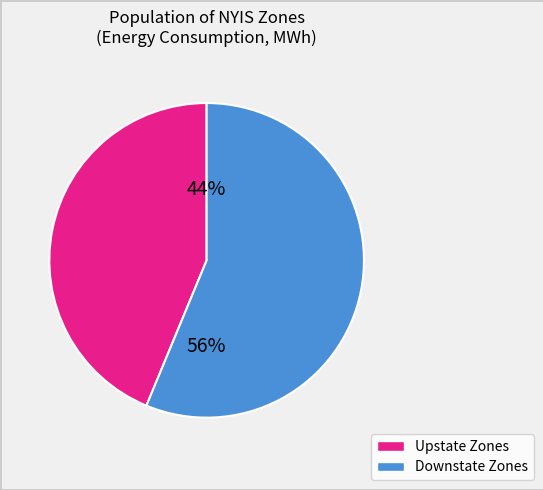

Is there any slice that represents more than half of the pie?

Yes